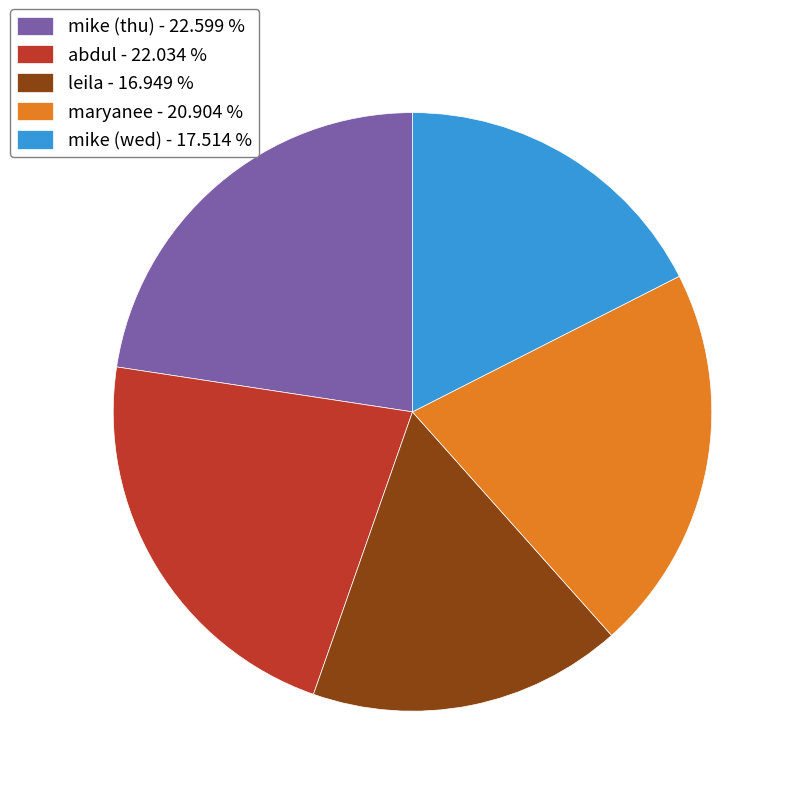

The leila slice represents 17% of the pie. True or false?

True